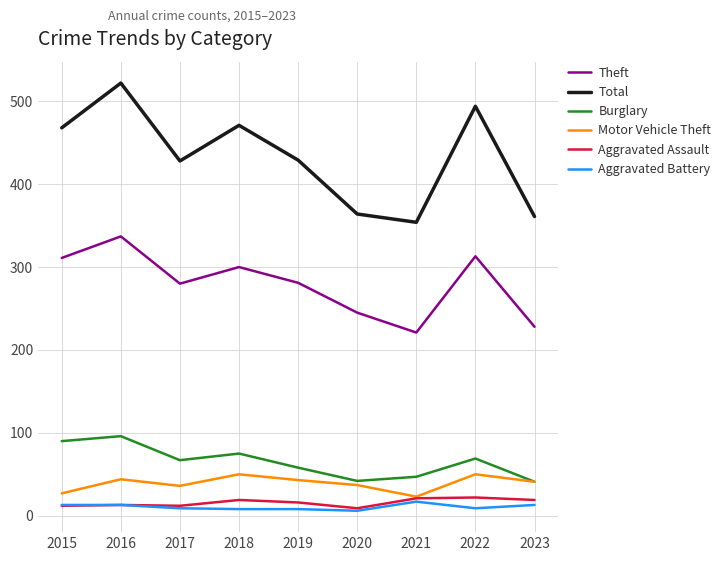

How many lines are shown in the chart?

6